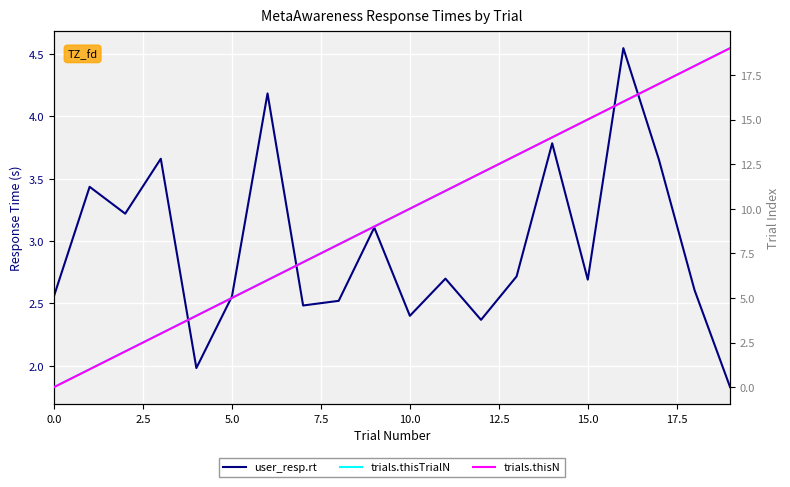

Does the chart display data point markers on the line(s)?

No